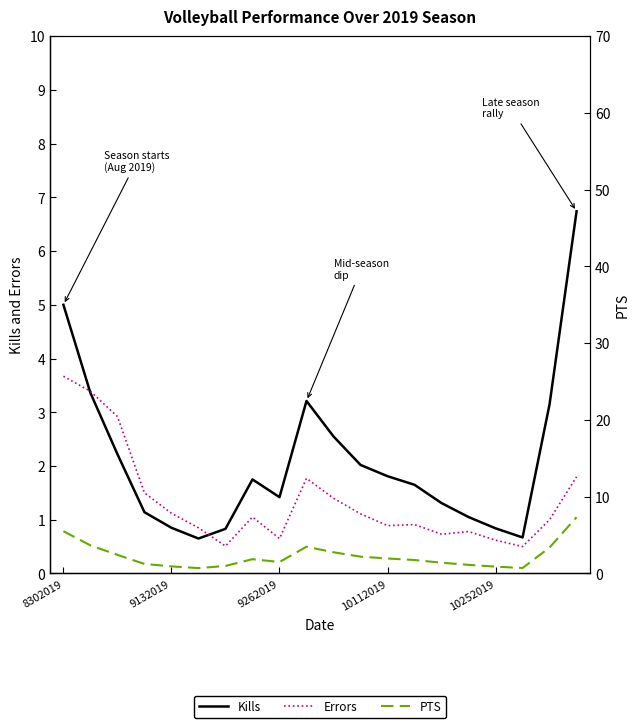

Which category has the highest value in the Errors series?

8302019